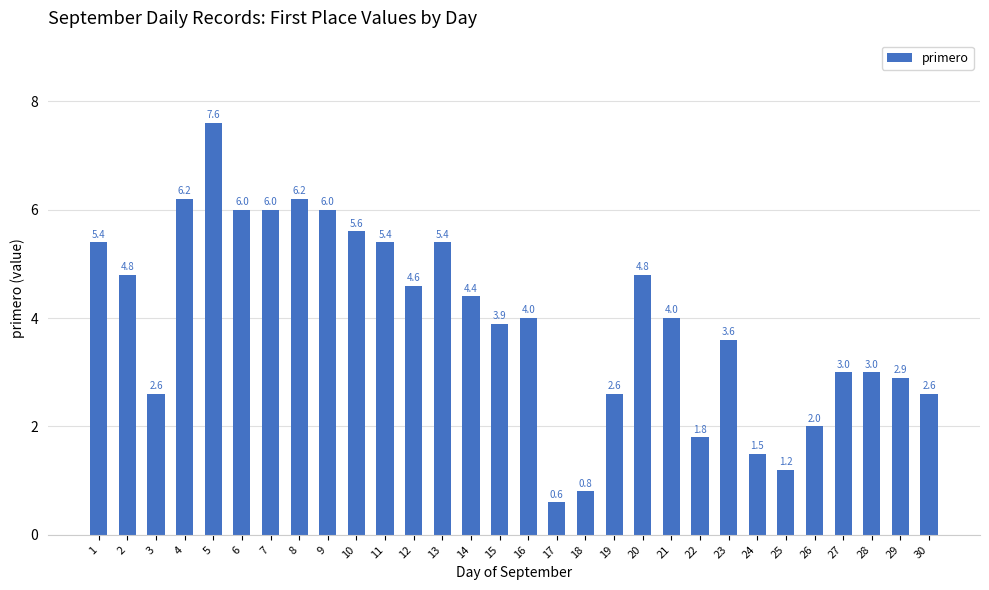

What is the difference between the maximum and minimum values?

7.0